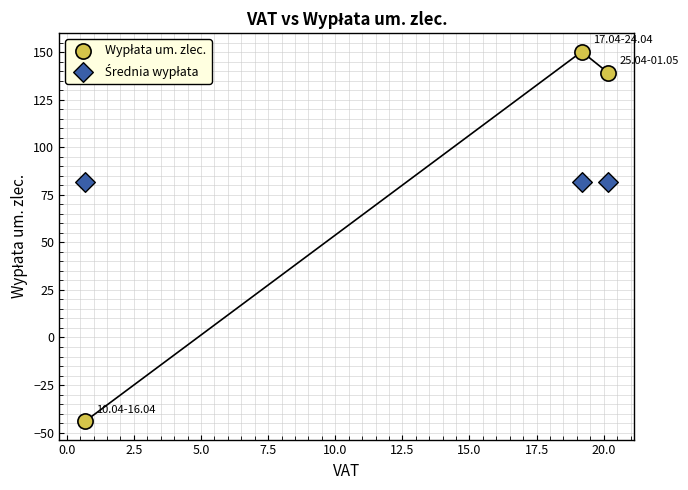

Across all data points, what is the average Y value?

81.9